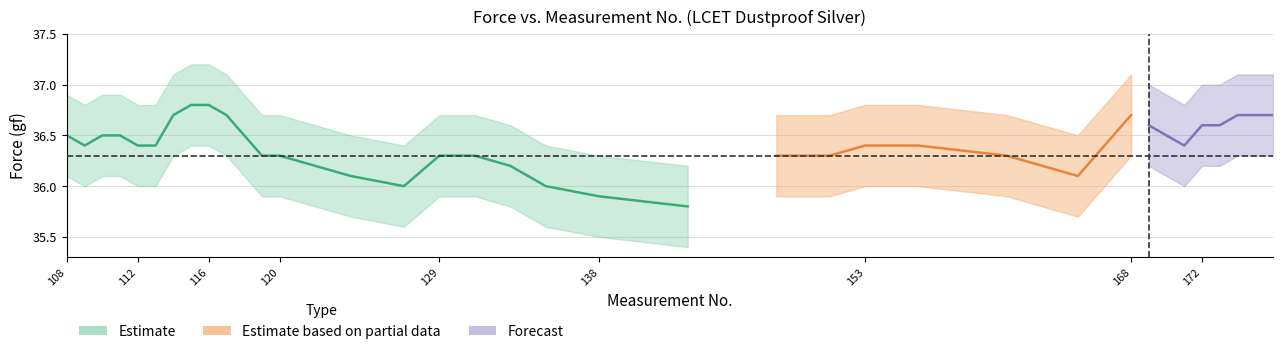

True or false: Disp_lower and Force_lower intersect in this chart.

False